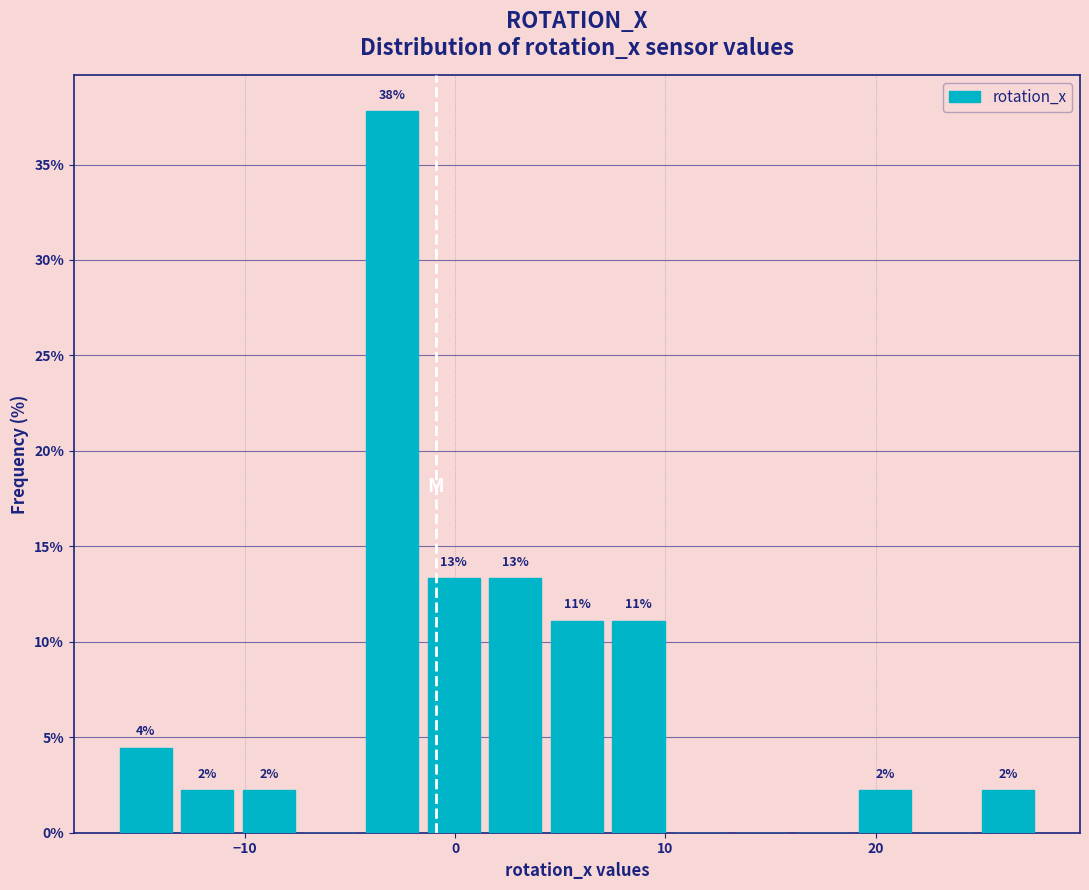

Around what value on the x-axis is the tallest bar? Give the approximate position of its centre, as read against the axis.

-3